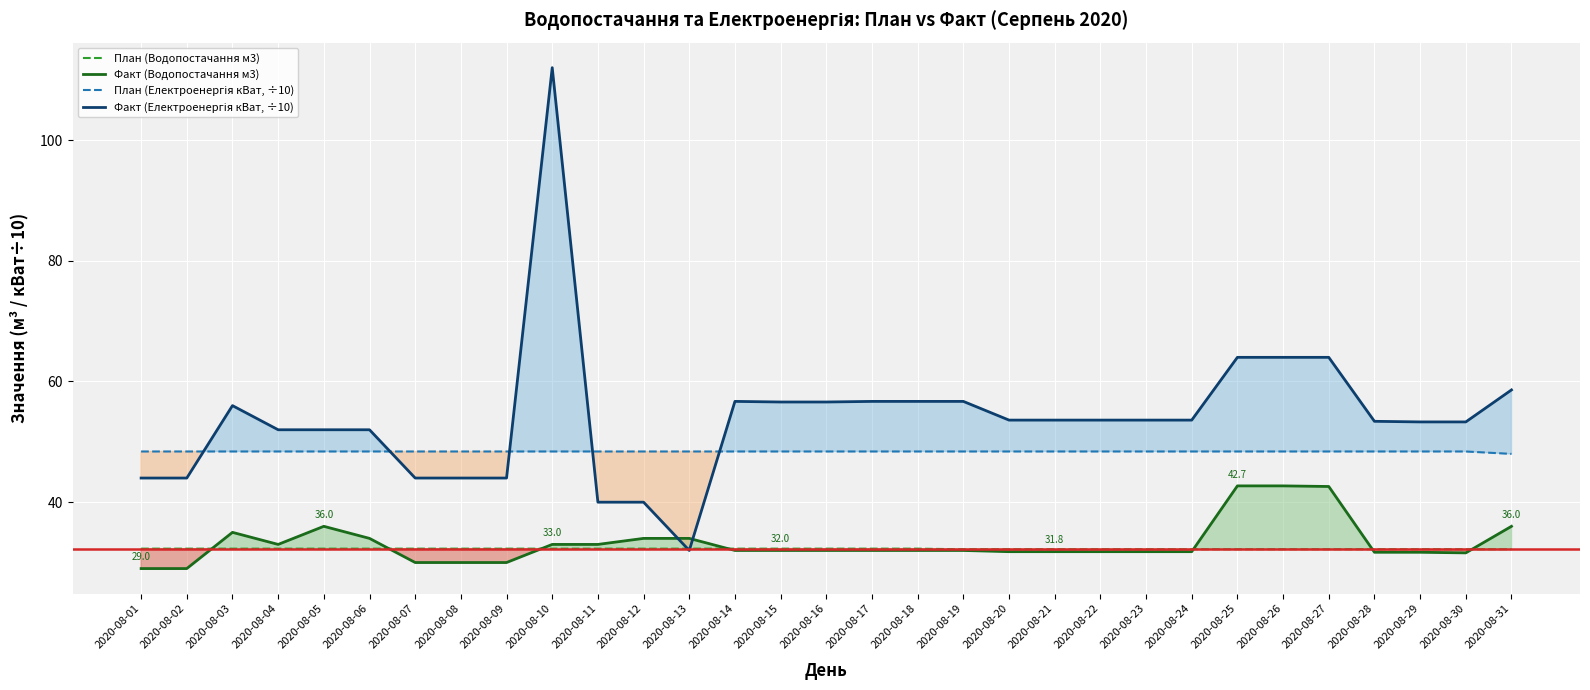

Between 2020-08-07 and 2020-08-20, which is larger?

2020-08-07